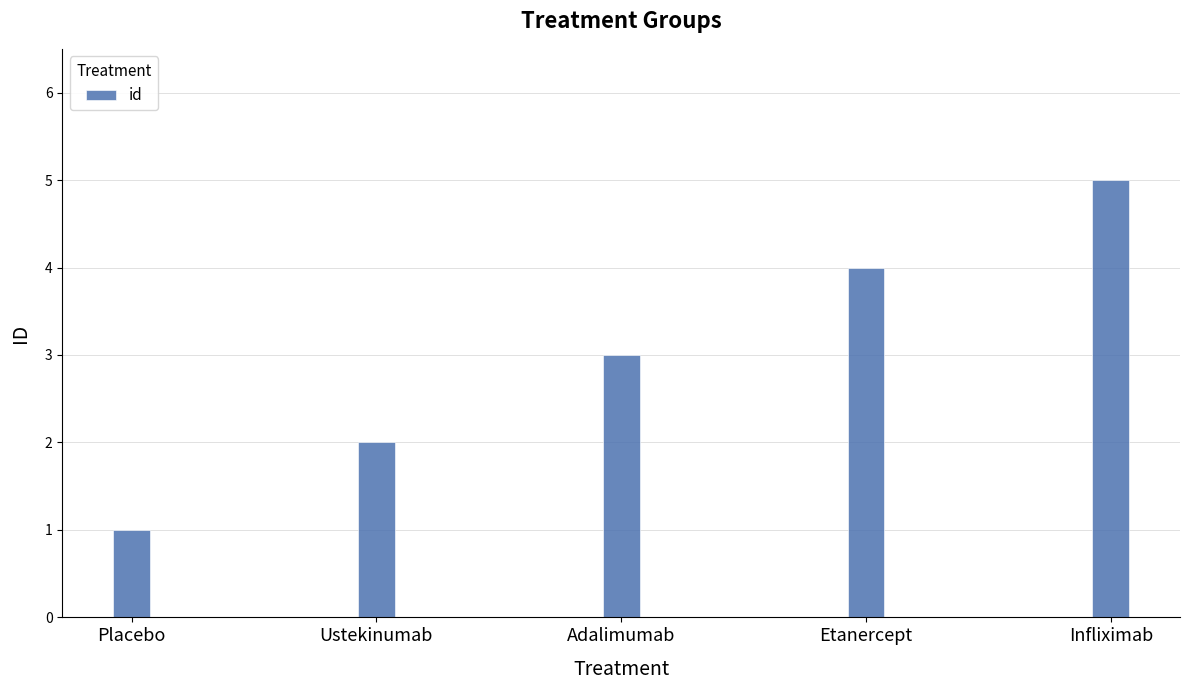

What is the label of the 3rd bar from the left?

Adalimumab